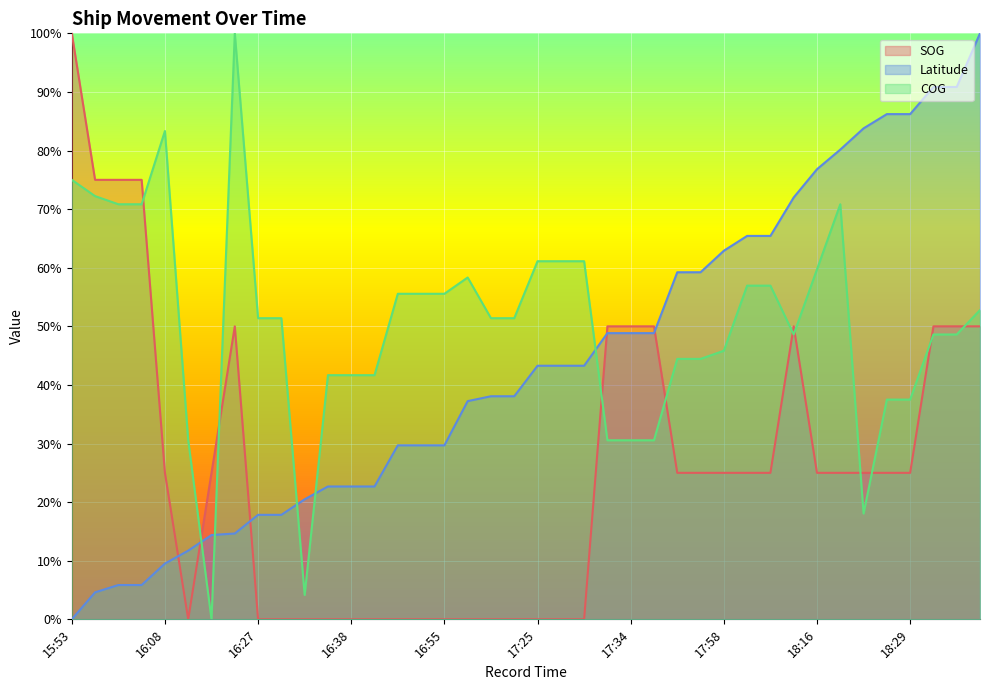

At which label does SOG first exceed 25?

15:53